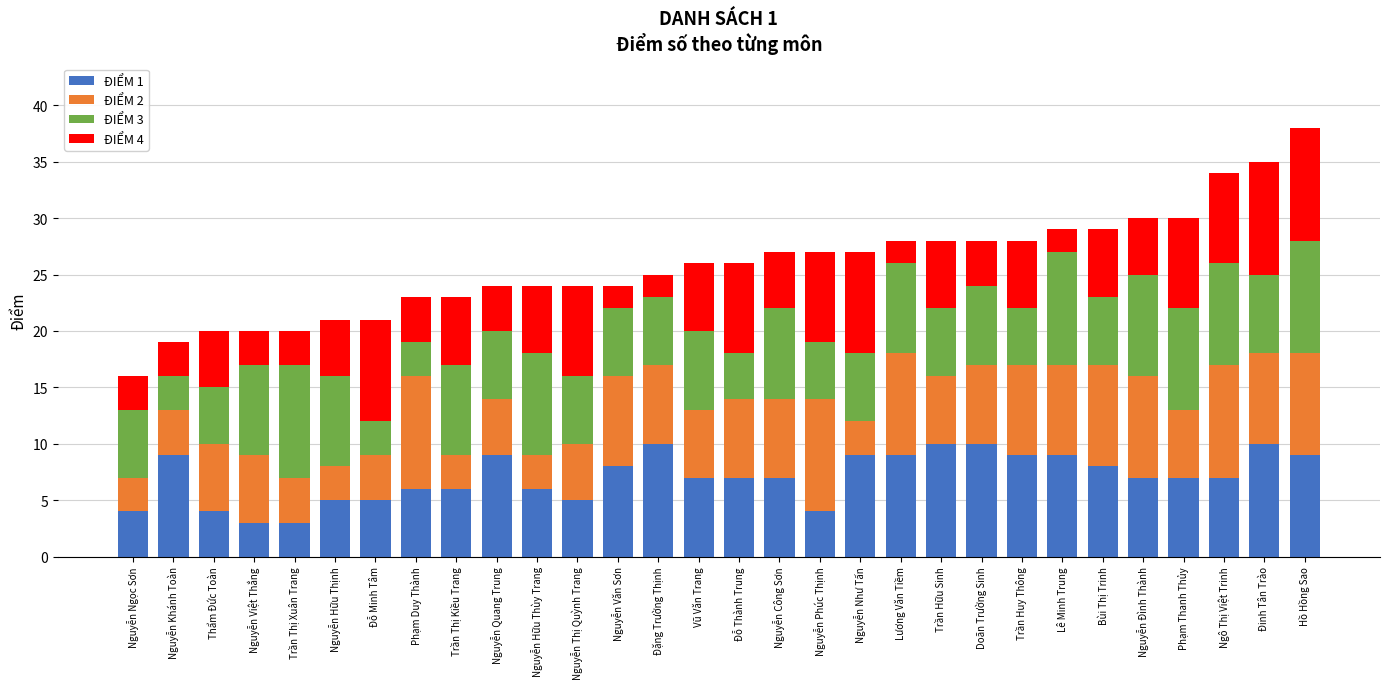

What is the lowest value of the ĐIỂM 1 series?

3